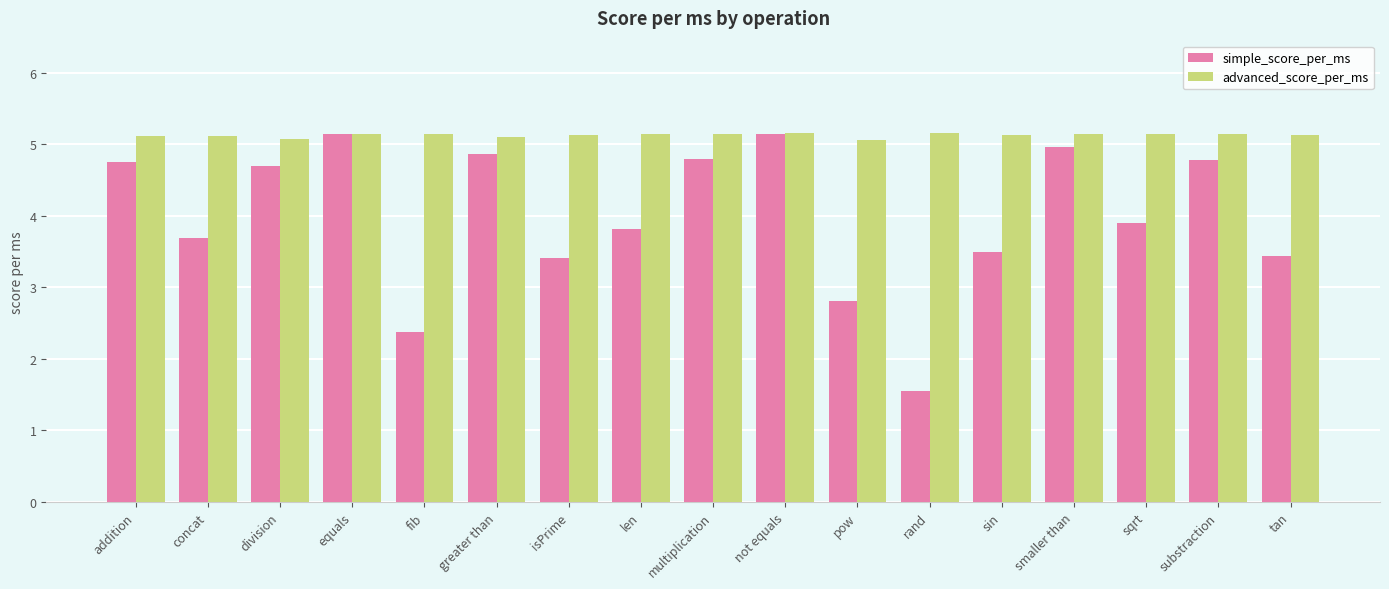

Rank the series at substraction from highest to lowest value.

advanced_score_per_ms, simple_score_per_ms